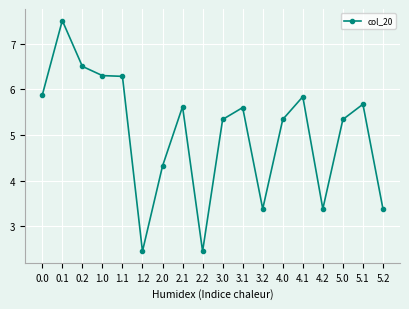

What position from the right is 1.0?

15